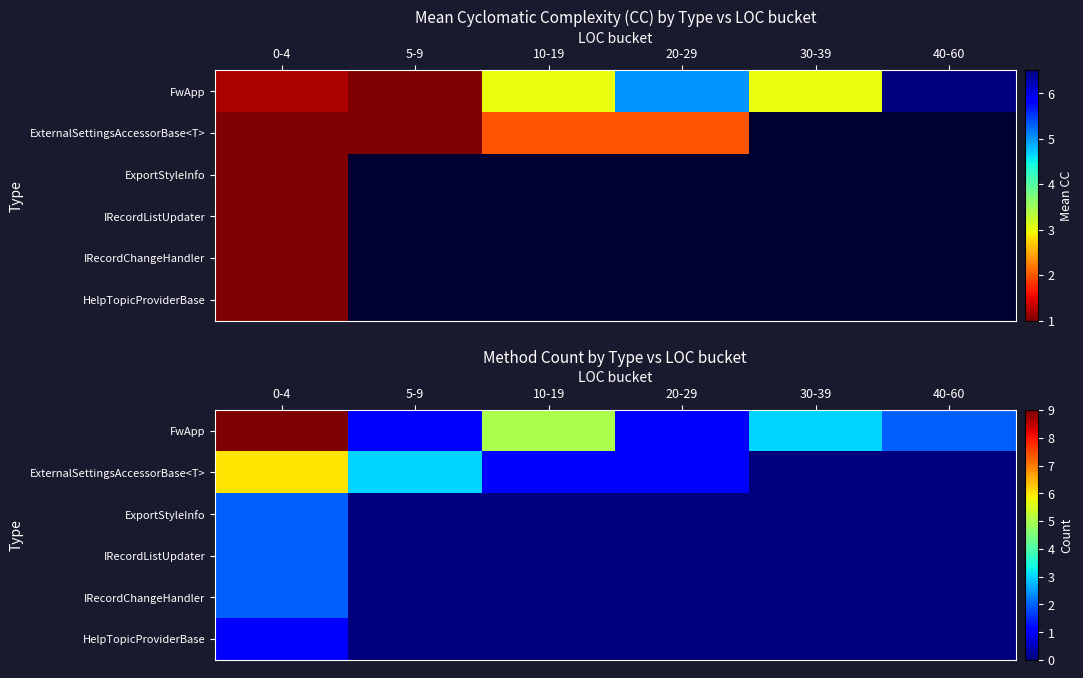

At which category is the sum across all series the highest?

0-4